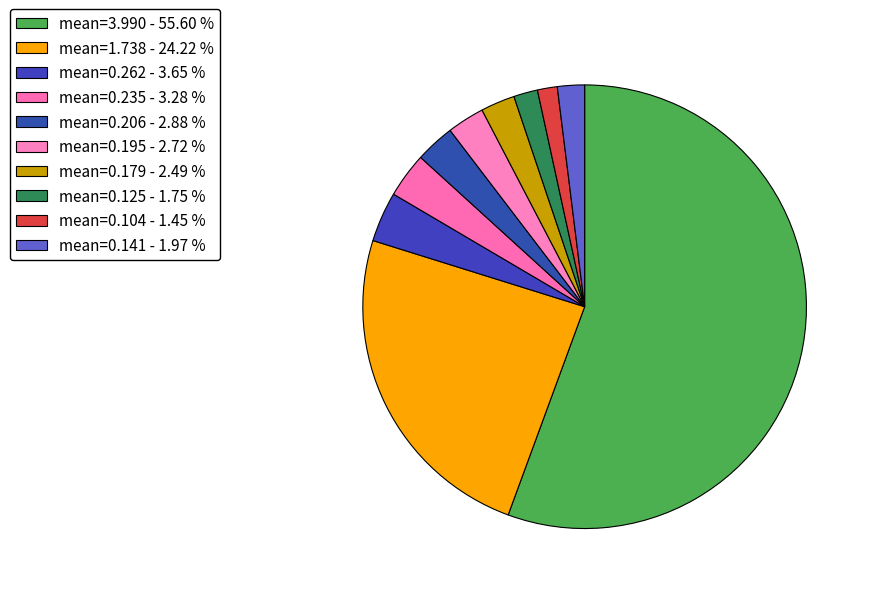

Count the number of slices in the pie.

10